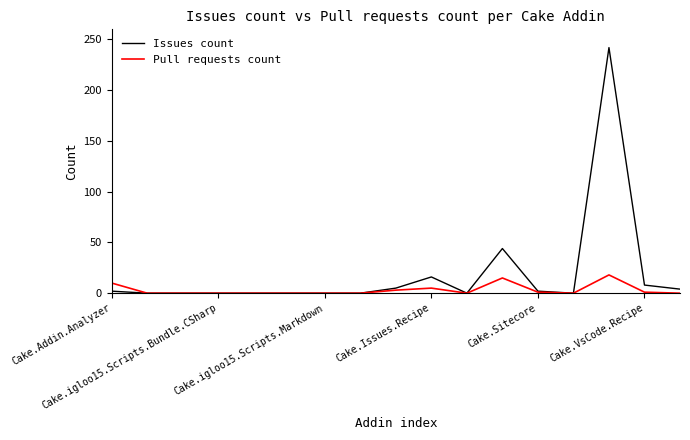

What is the highest value of the Issues count series?

242